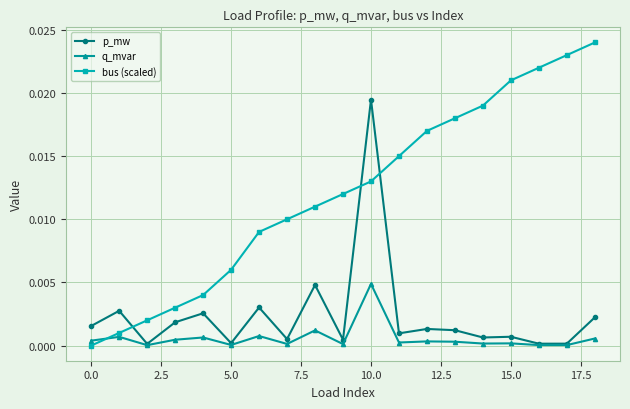

Rank the series by their maximum value, from lowest to highest.

q_mvar, p_mw, bus (scaled)